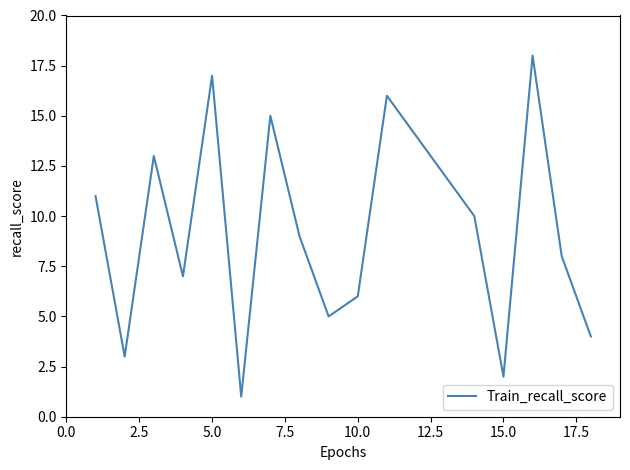

What is the maximum value shown in the chart?

18